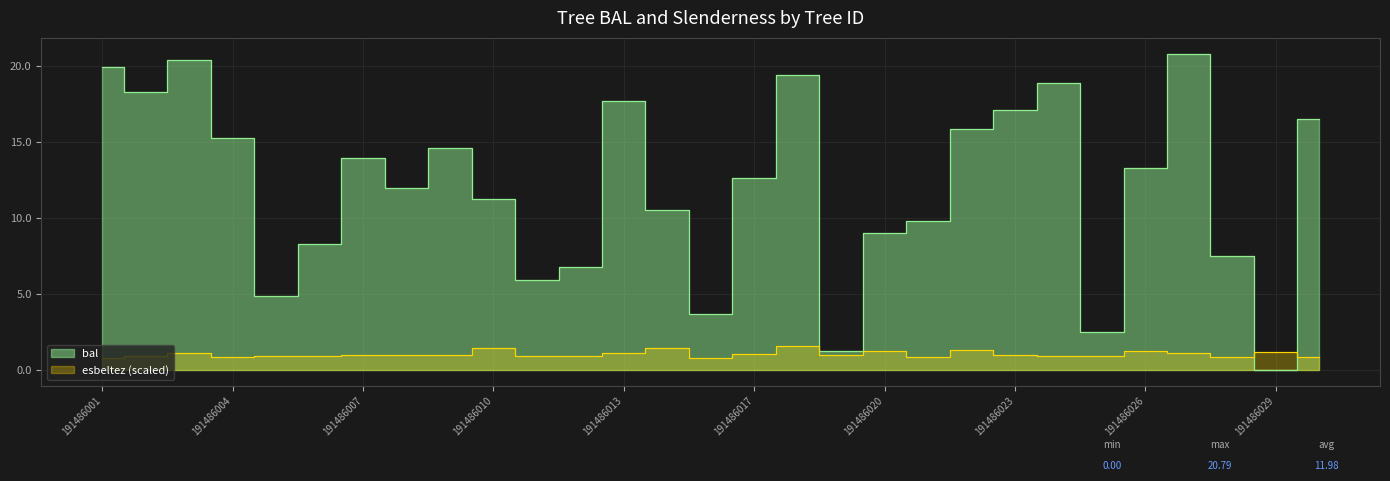

What is the difference between the second highest and minimum values in the esbeltez series?

0.7